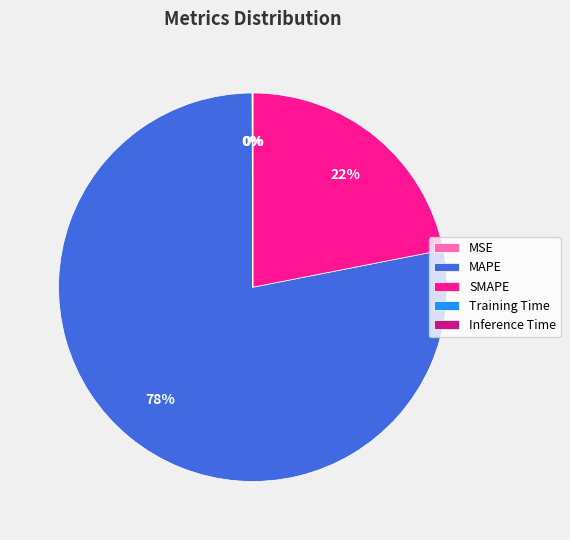

What is the majority slice?

MAPE